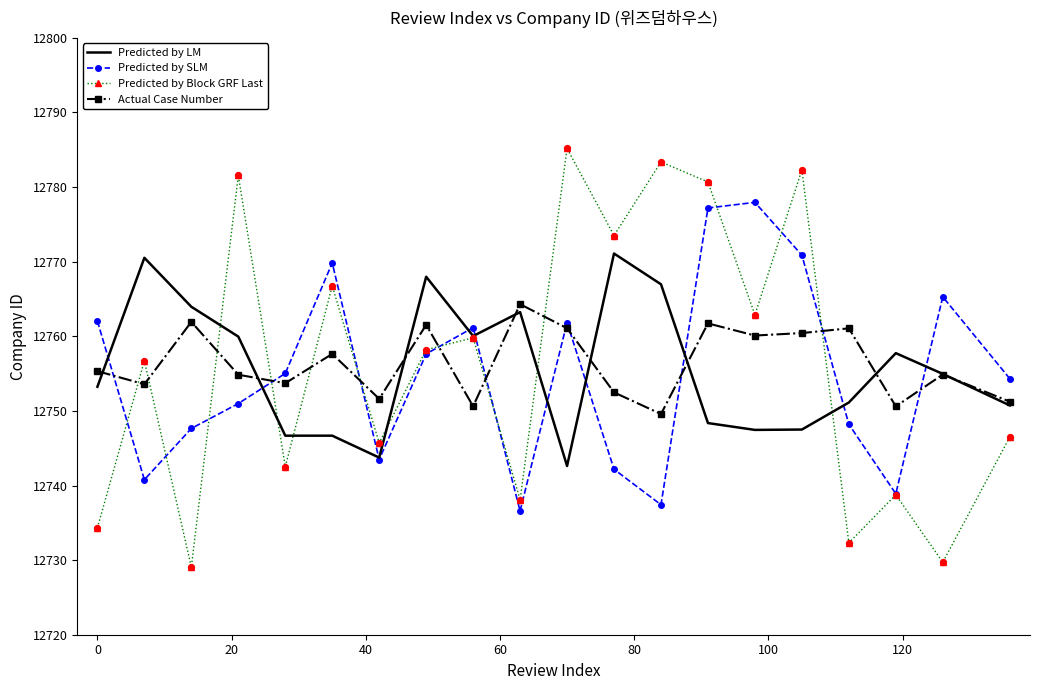

What is the maximum value for Actual Case Number?

12764.3